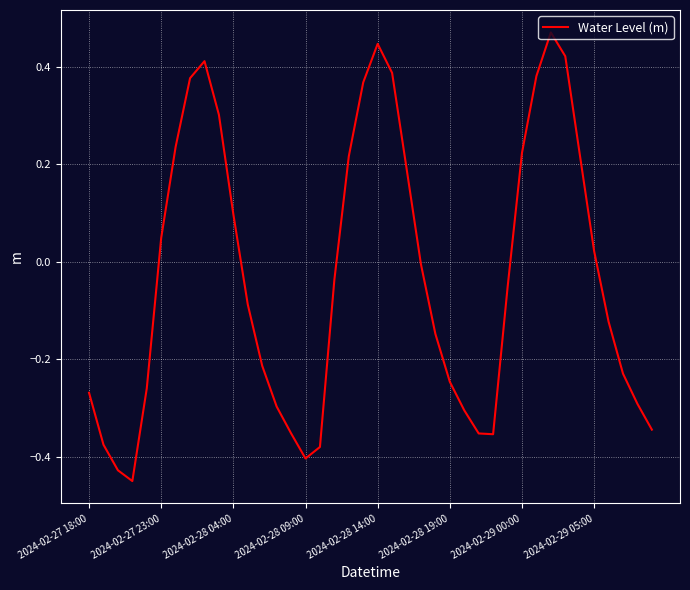

How many interior local valleys (lower than both neighbors) does the data have?

3